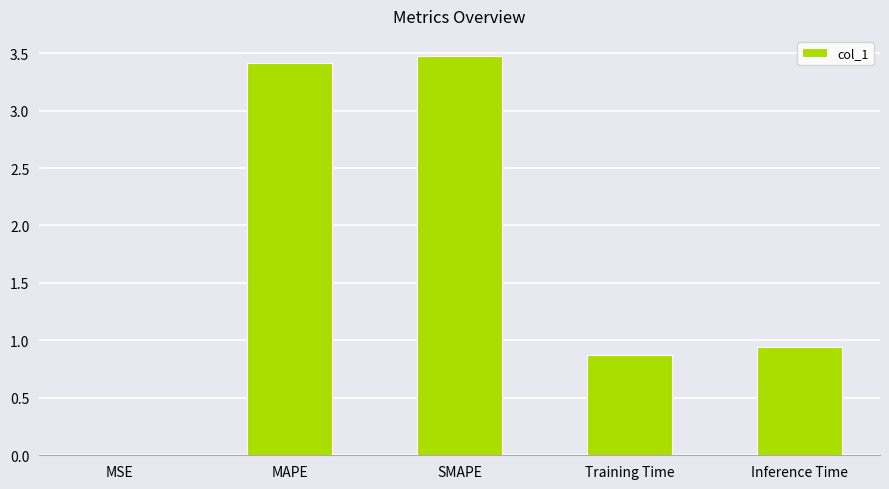

What is the sum of the values at Inference Time and MAPE?

4.4